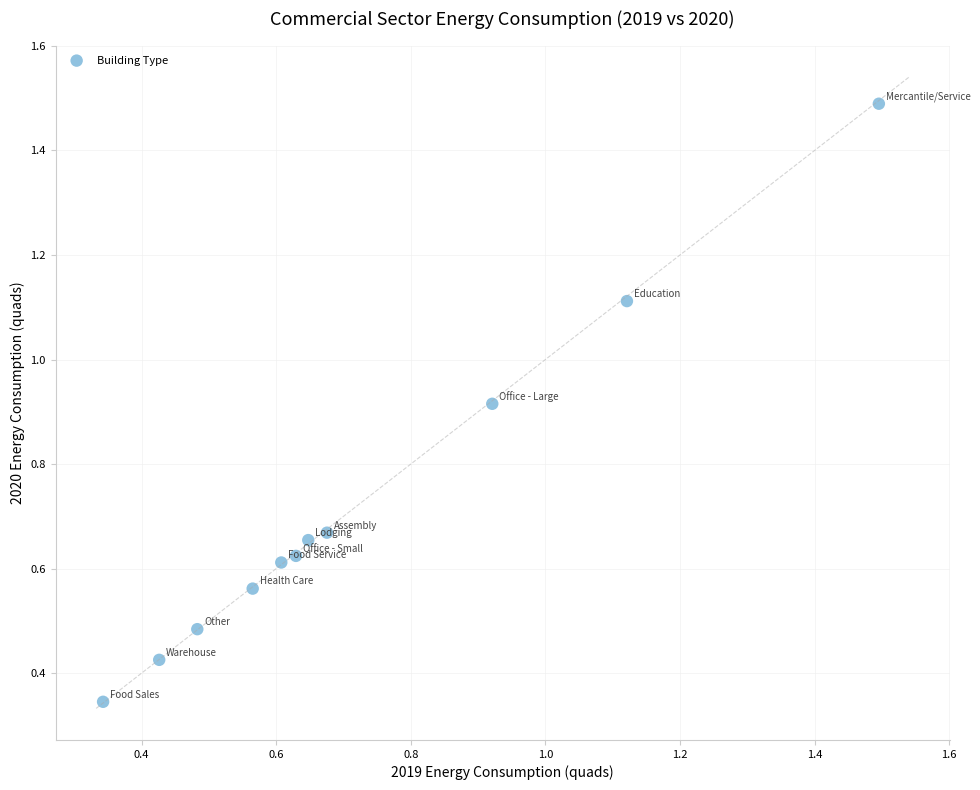

What is the range of X values (max minus min)?

1.2